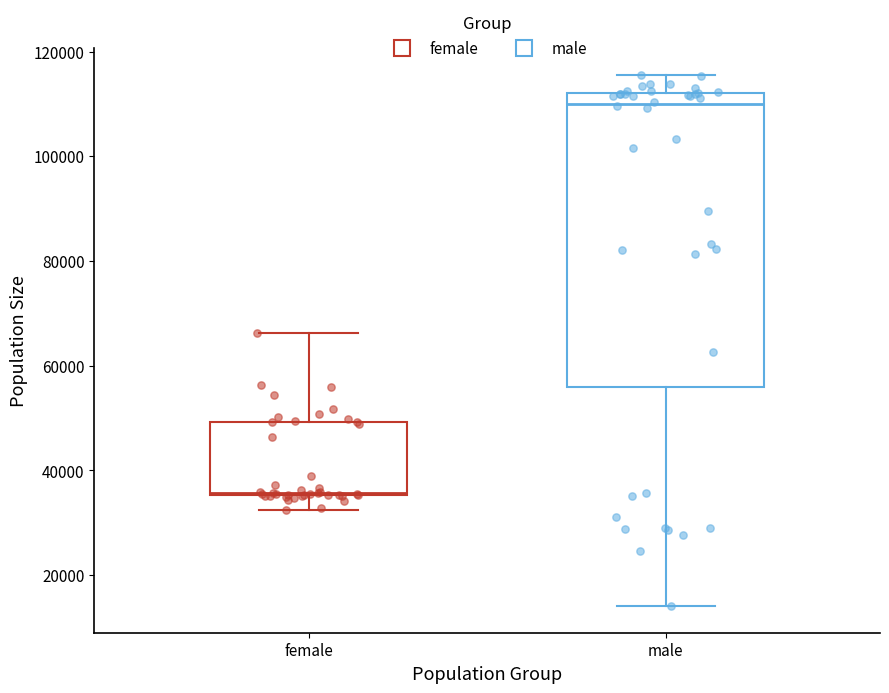

Reading left to right, transcribe this box plot: for each box, give where its median line is, the range the box spans, and where its two whiskers end, as read against the y-axis. The values are not printed on the chart, so give them approximately, as read against the axis.

female: median 36000, box 36000 to 50000, whiskers 32000 to 66000
male: median 110000, box 56000 to 112000, whiskers 14000 to 116000